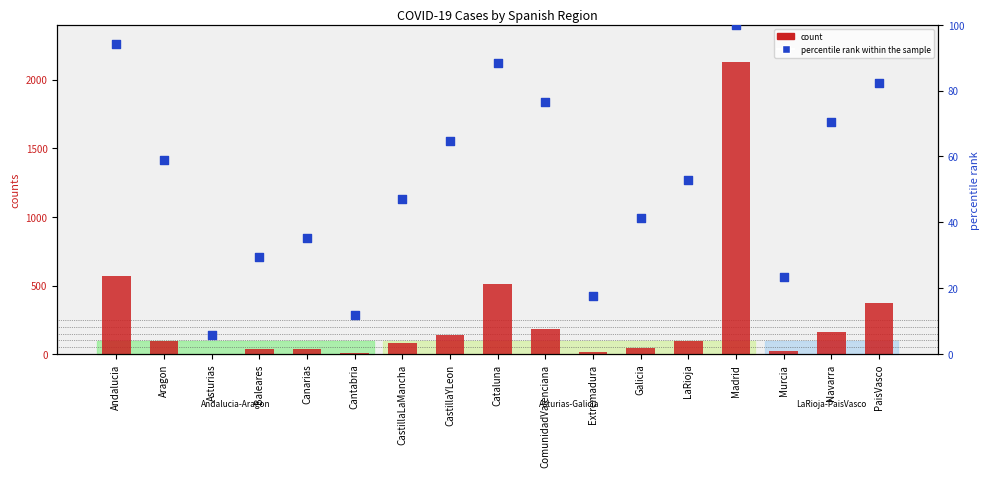

At how many categories does at least one series exceed 105?

7